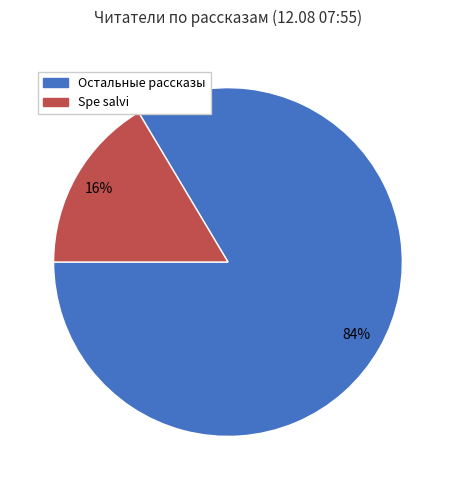

To the nearest percent, what is the average slice percentage?

50%